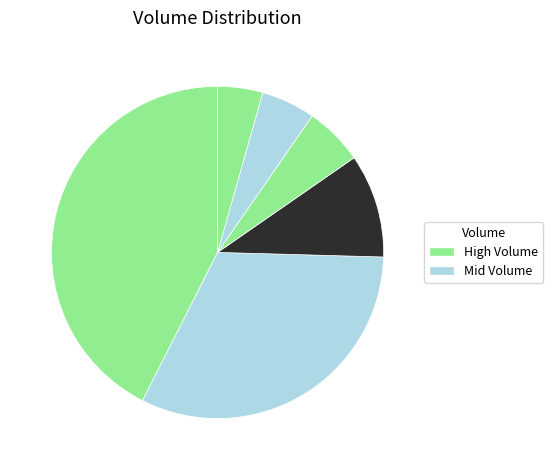

Count the number of slices in the pie.

6